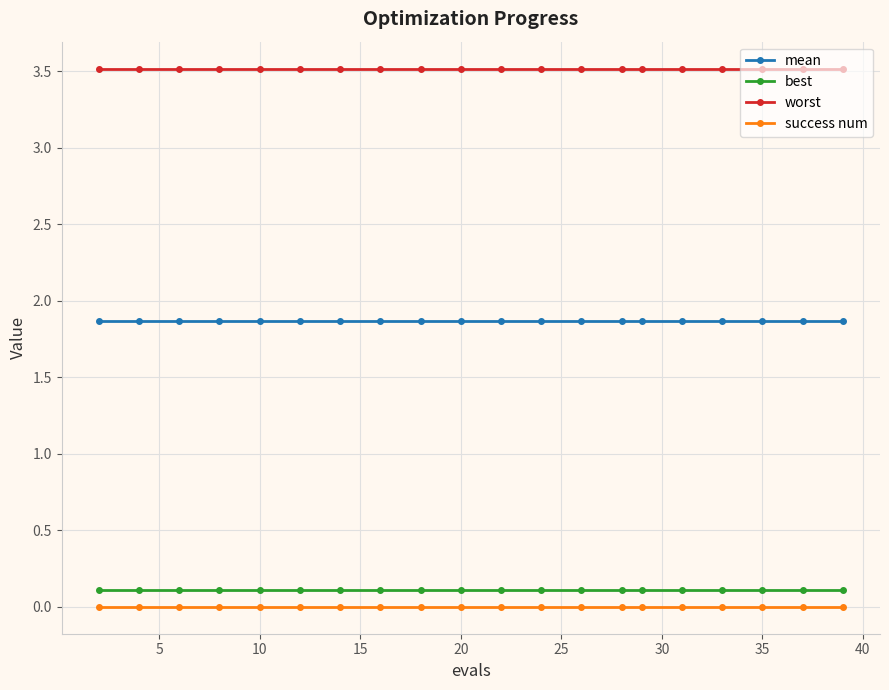

At how many categories does at least one series exceed 1?

20